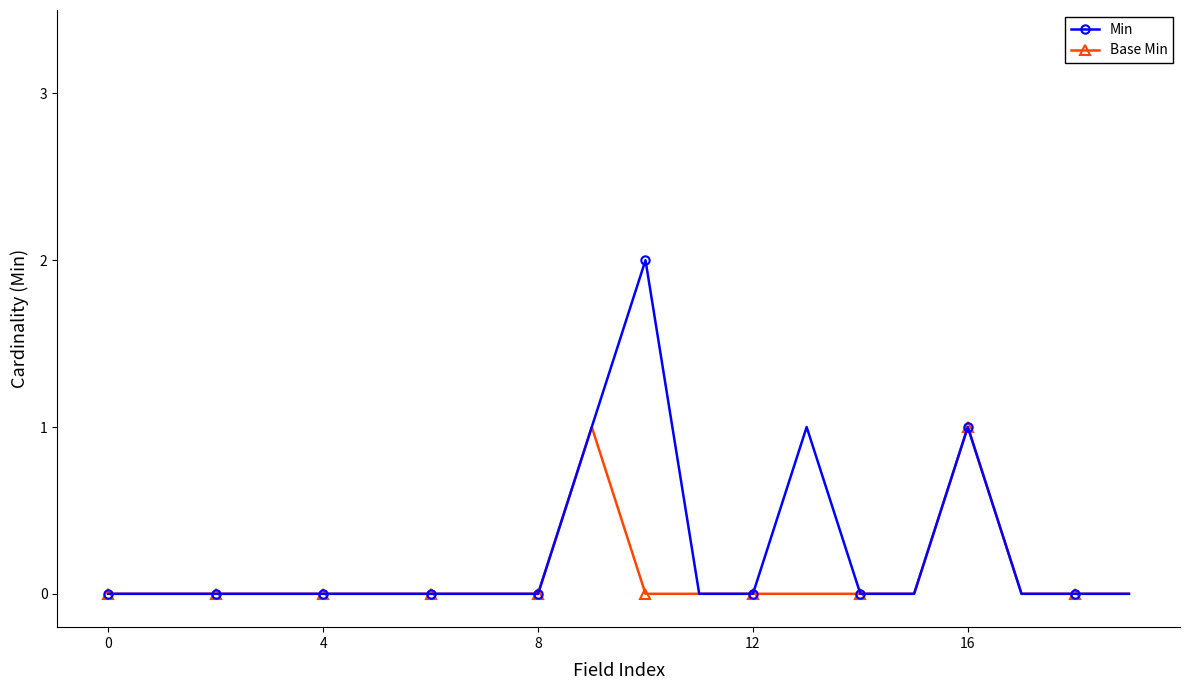

What is the difference between the maximum and minimum values in the Base Min series?

1